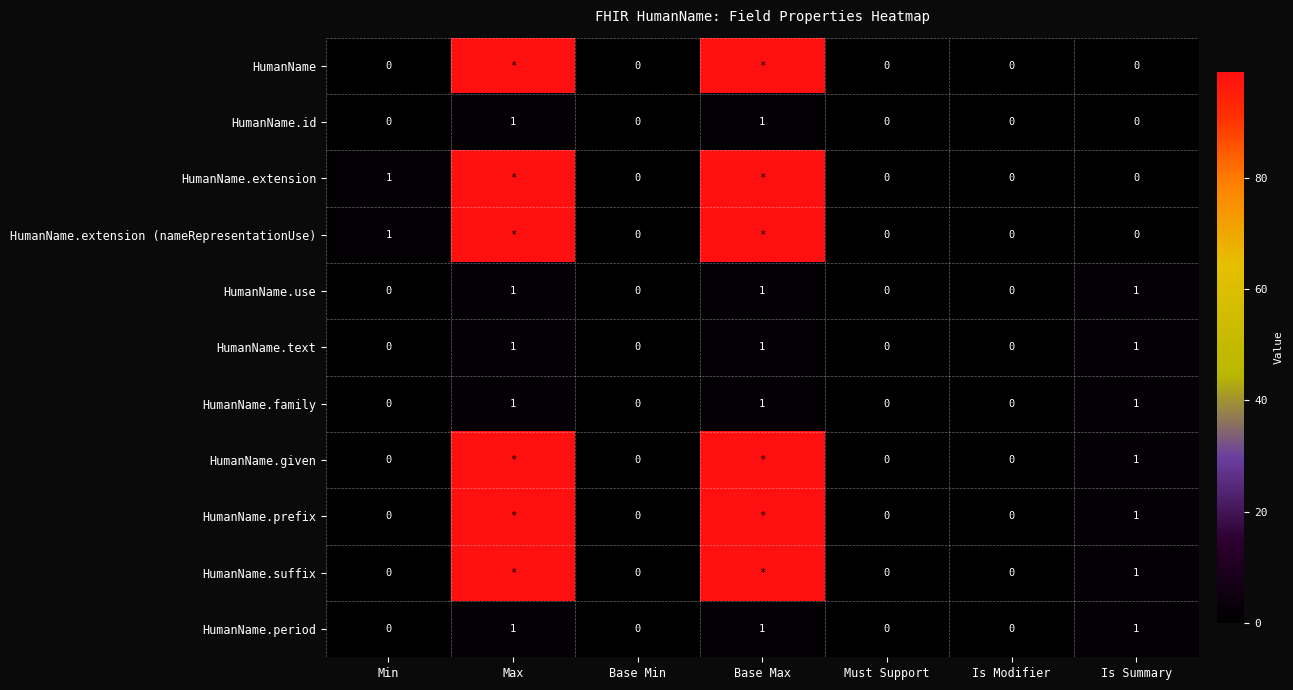

True or false: HumanName.id has a value of 1 at Base Max.

True